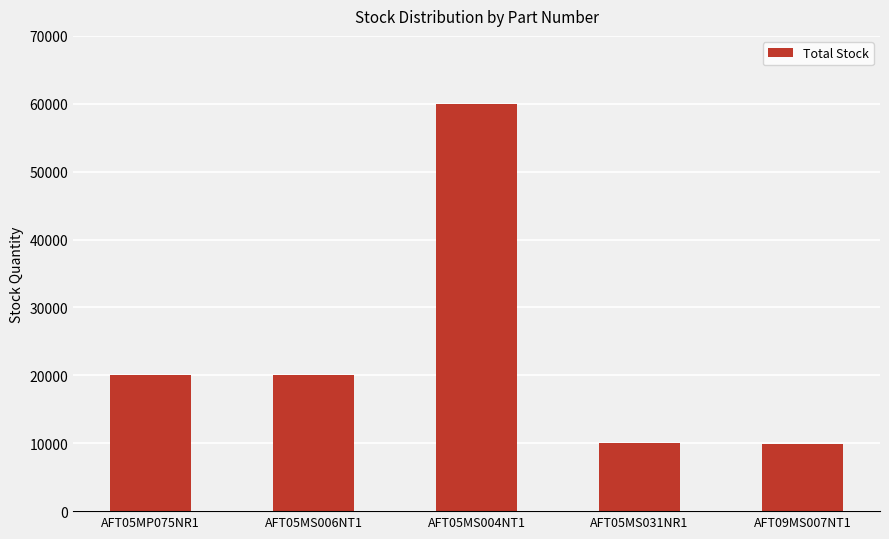

How many bars are there in total?

5